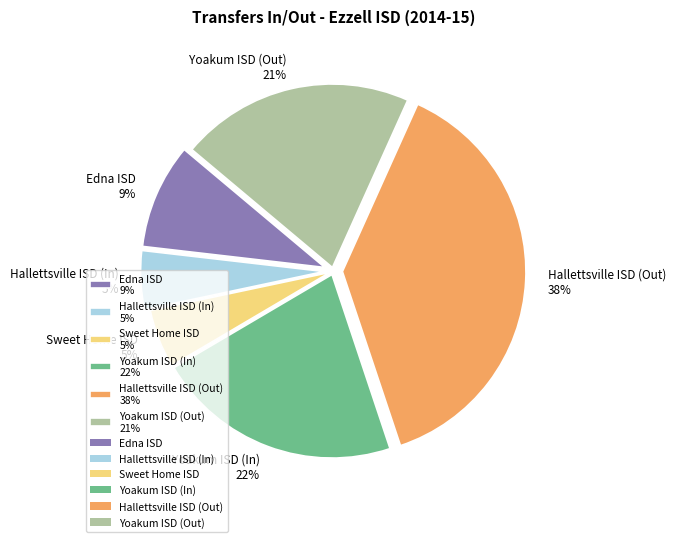

True or false: Sweet Home ISD accounts for 5% of the total.

True